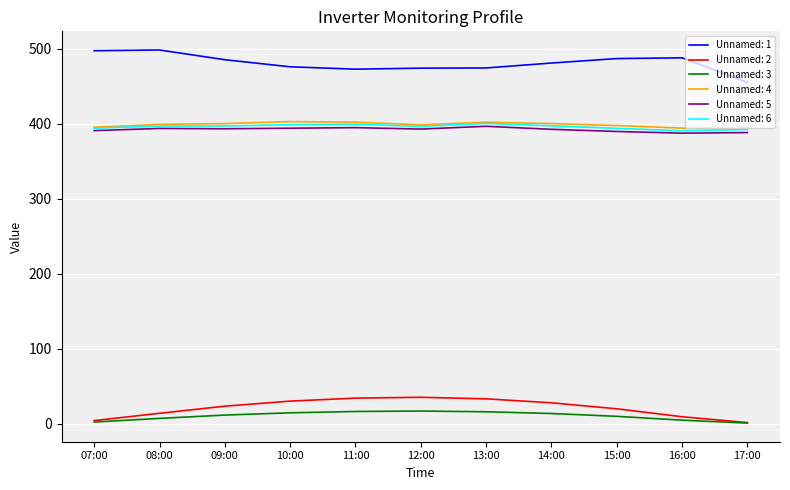

True or false: Unnamed: 6 and Unnamed: 1 intersect in this chart.

False